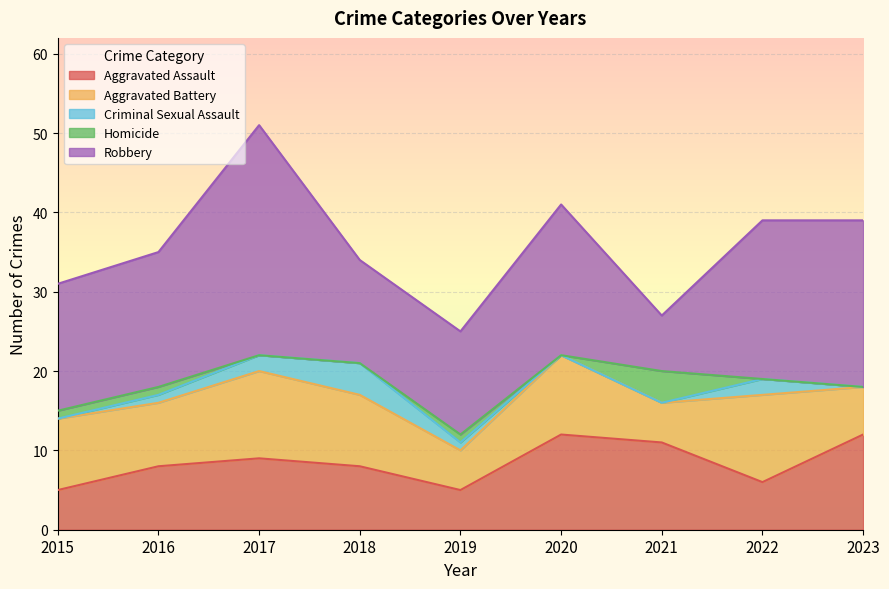

How many categories are shown in the chart?

9